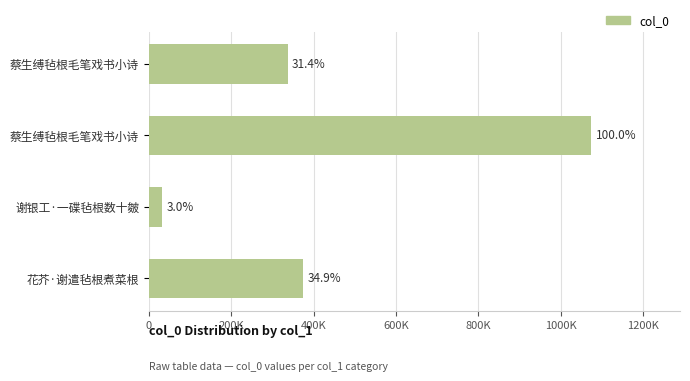

Does the chart contain any negative values?

No